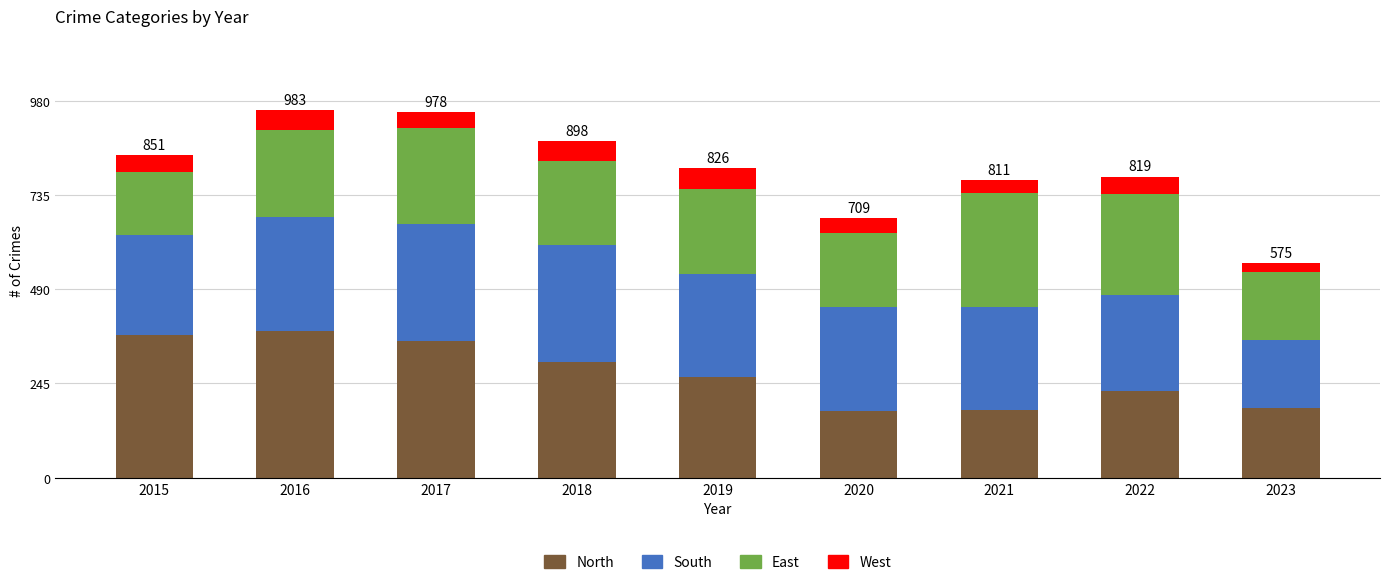

How many categories are shown in the chart?

9